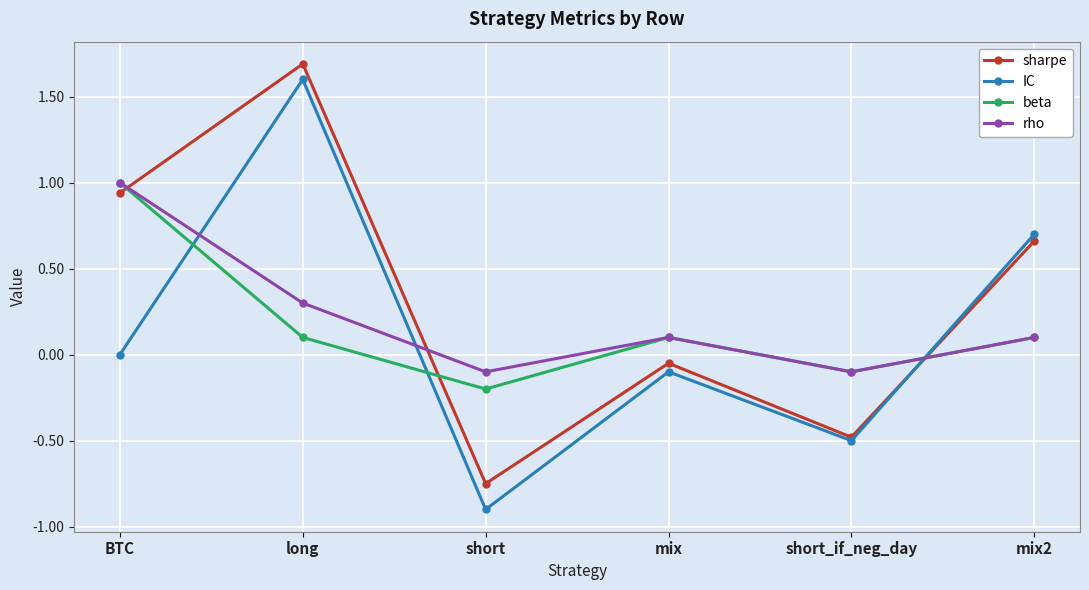

True or false: IC has a value of 0.3 at mix2.

False